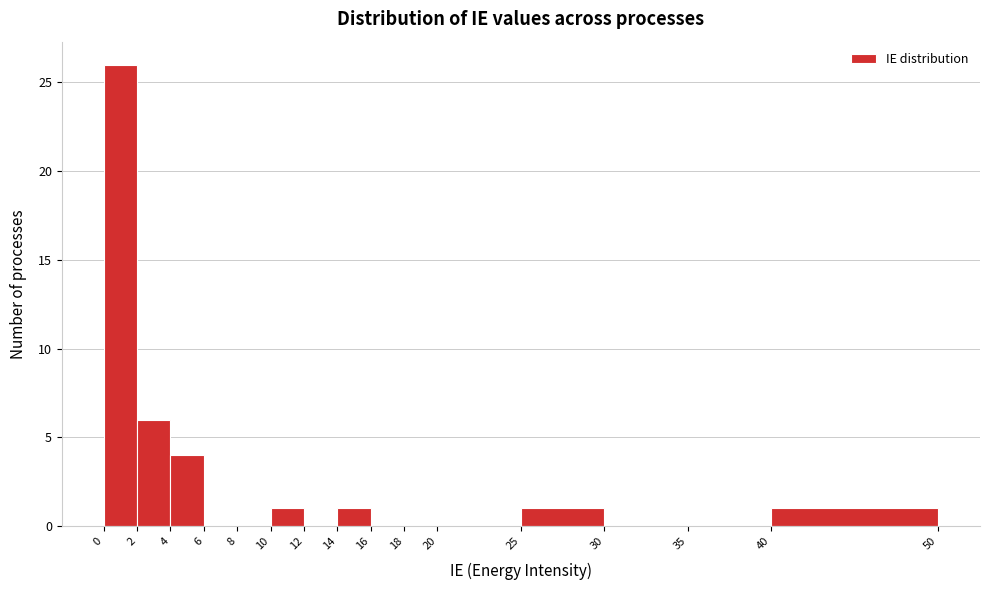

Which range on the x-axis has the tallest bar?

0 to 2